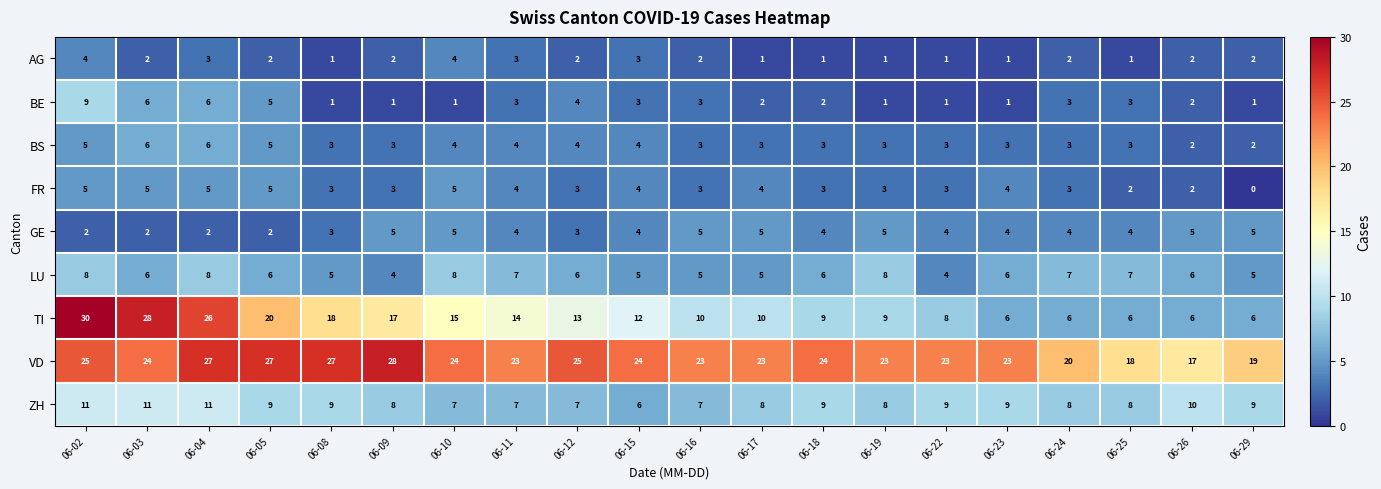

The value of TI at 06-09 is 17. True or false?

True